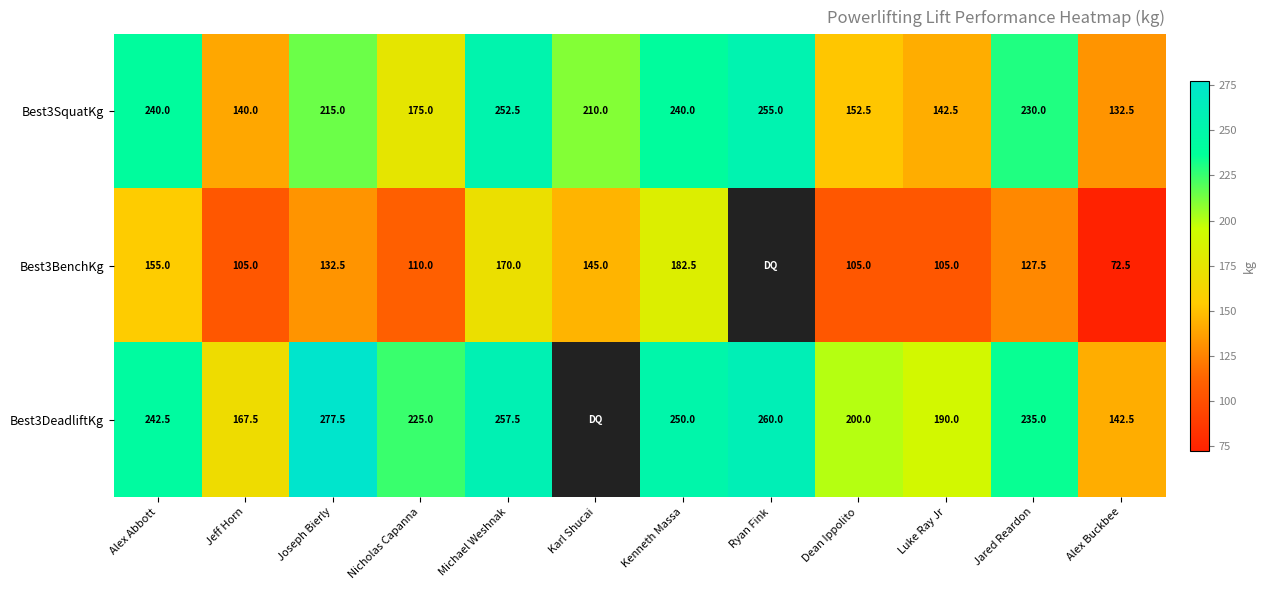

What is the total value across all series at Joseph Bierly?

625.0